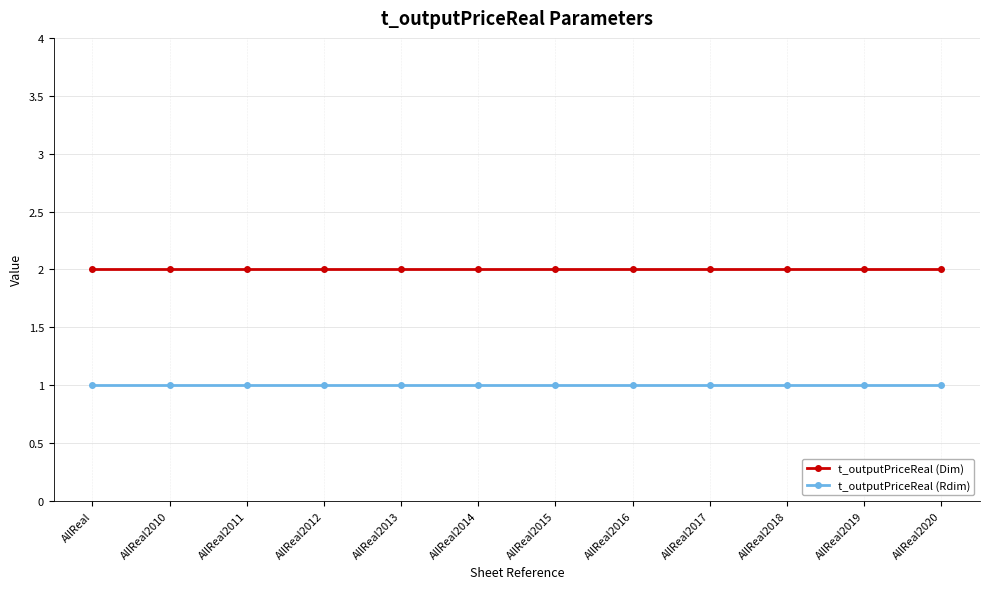

What is the smallest value displayed?

1